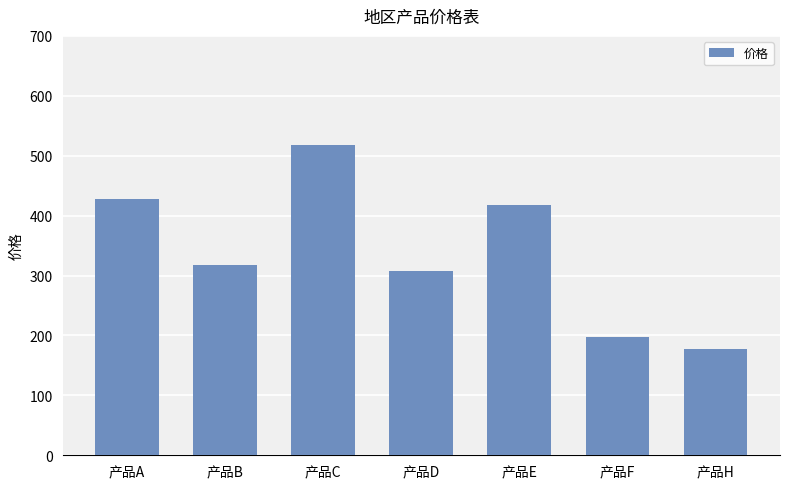

Reading right to left, list all the values displayed in this chart.

产品H=178	产品F=198	产品E=418	产品D=308	产品C=518	产品B=318	产品A=428